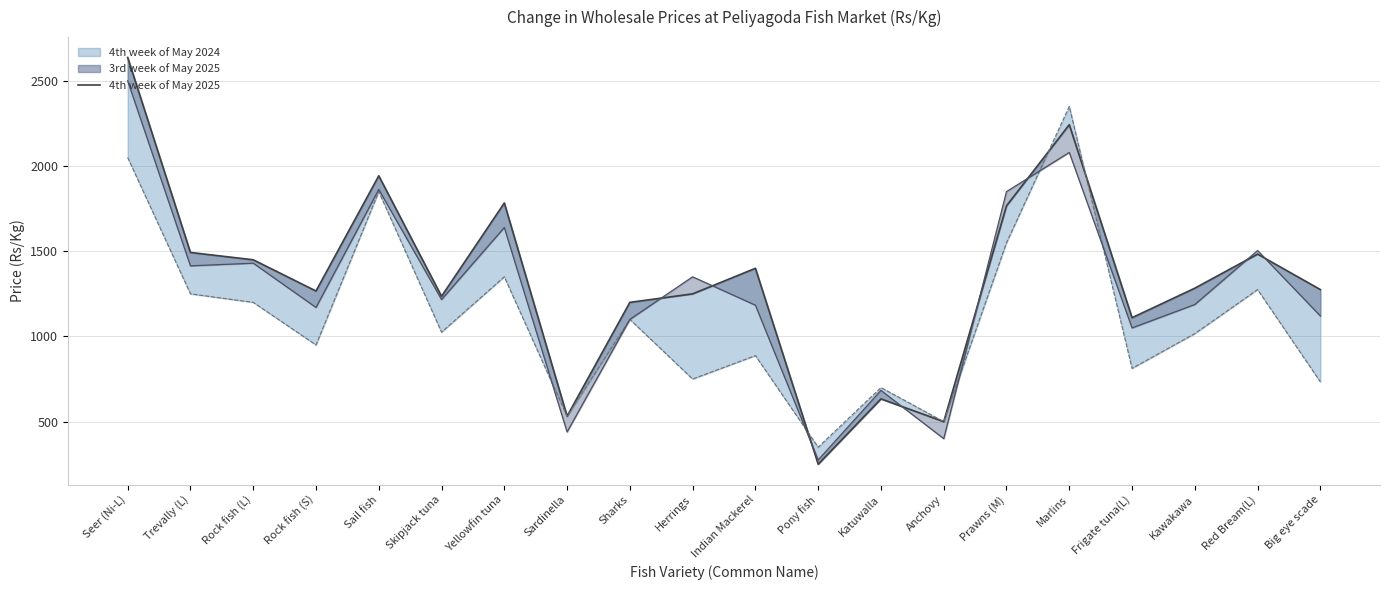

How many lines are shown in the chart?

1